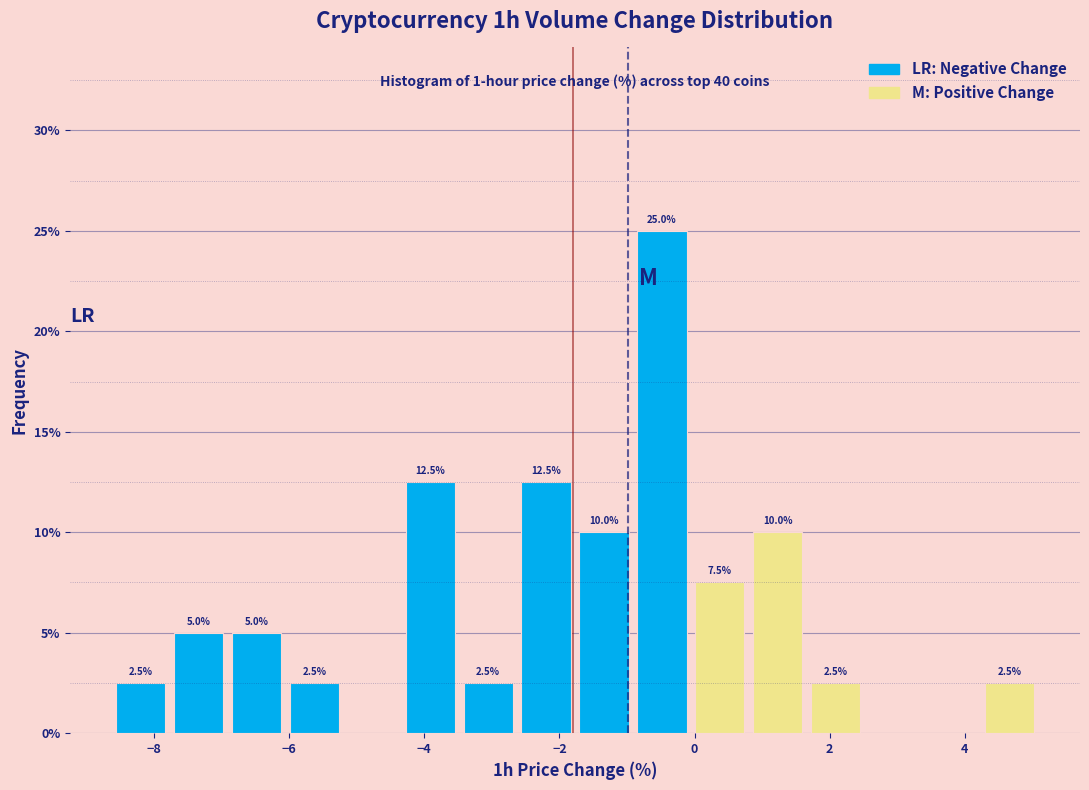

Which range on the x-axis has the tallest bar?

-1.0 to 0.0